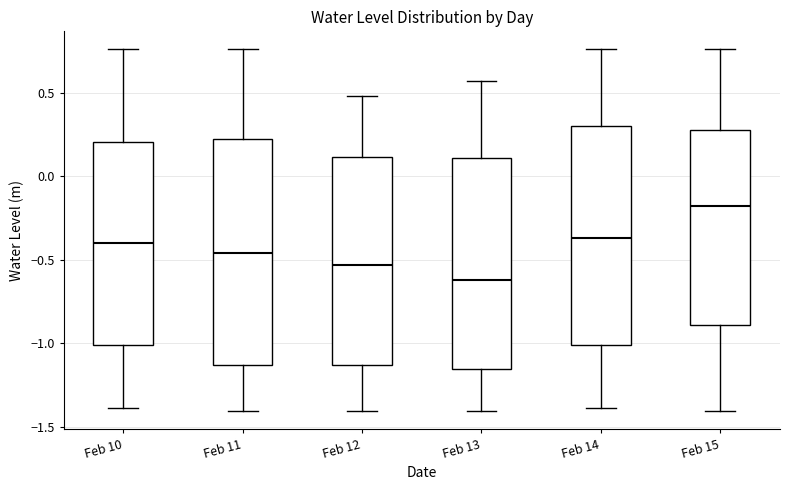

Where does the median line of the box for Feb 15 sit on the y-axis? The values are not printed on the chart, so give them approximately, as read against the axis.

-0.20